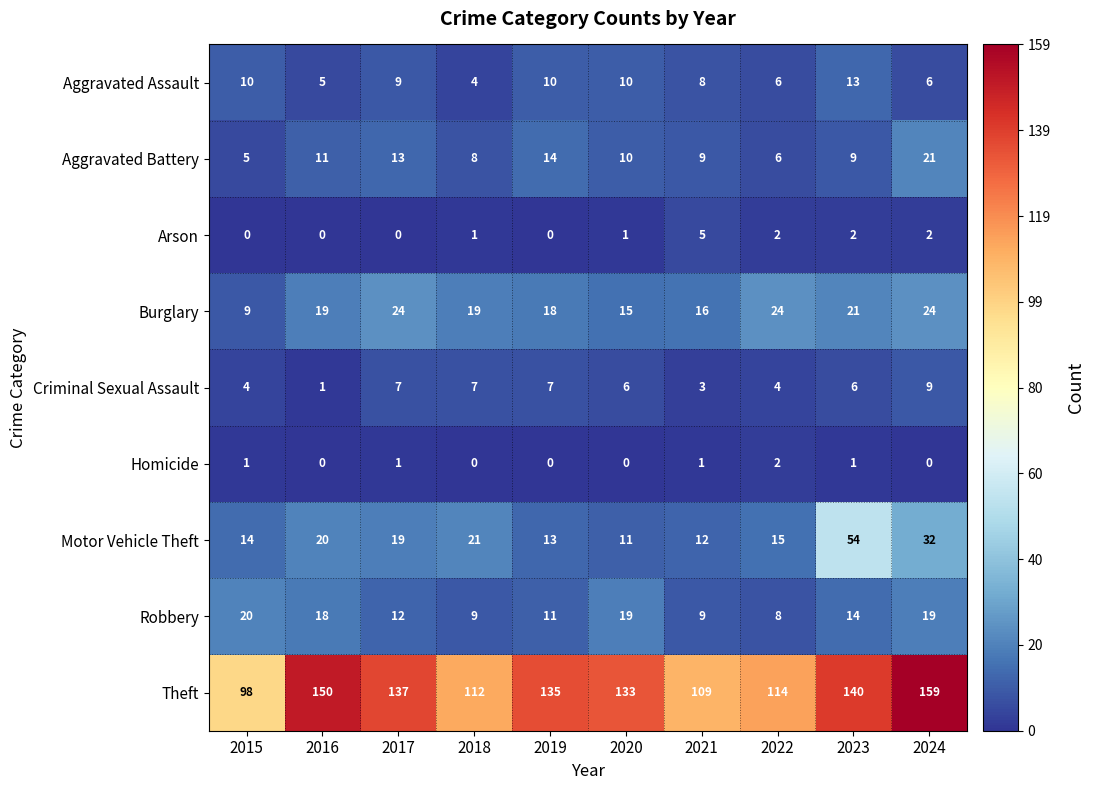

What is the spread (max minus min) of values at 2024?

159